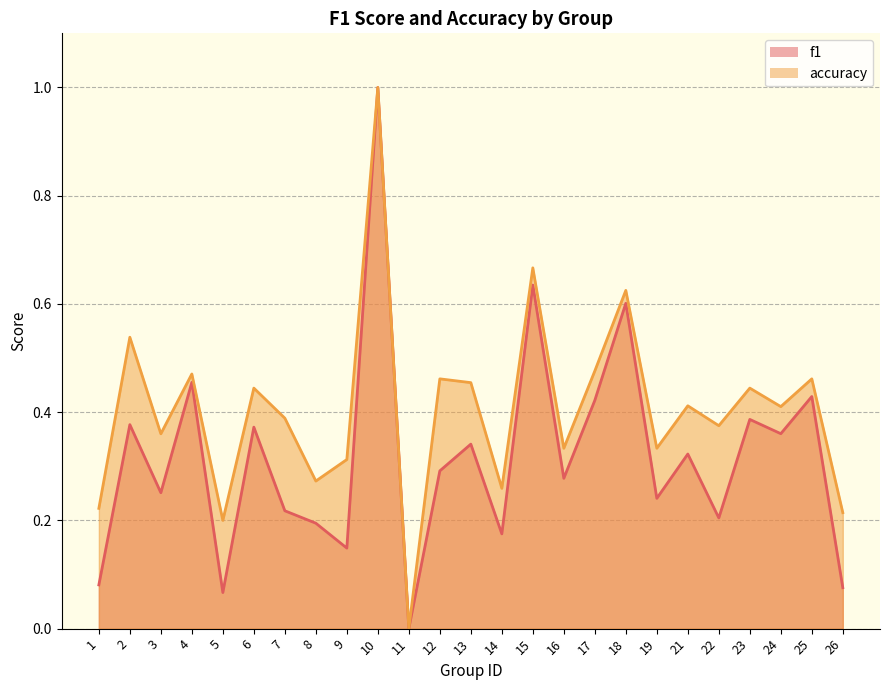

List the labels in order of f1 value, smallest first.

11, 5, 26, 1, 9, 14, 8, 22, 7, 19, 3, 16, 12, 21, 13, 24, 6, 2, 23, 17, 25, 4, 18, 15, 10